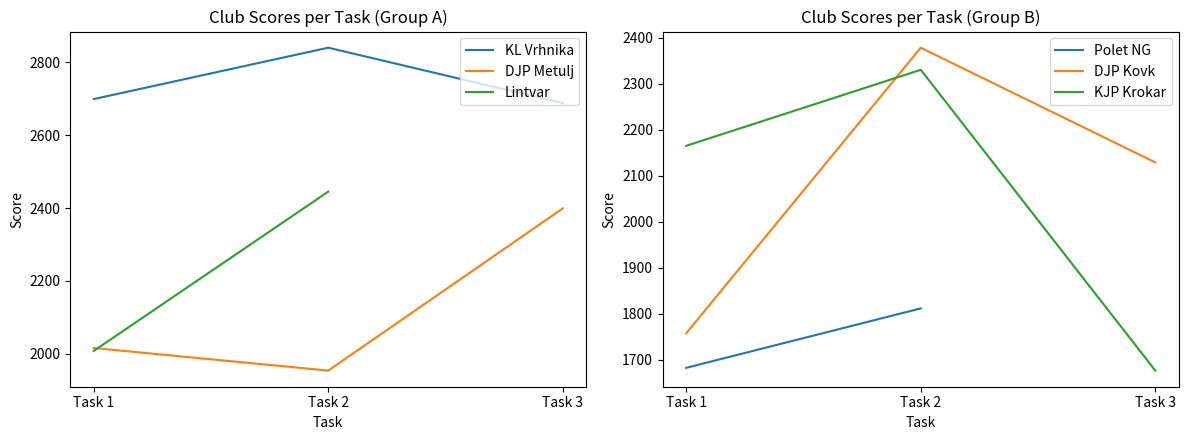

The value of KL Vrhnika at Task 3 is 2688. True or false?

True